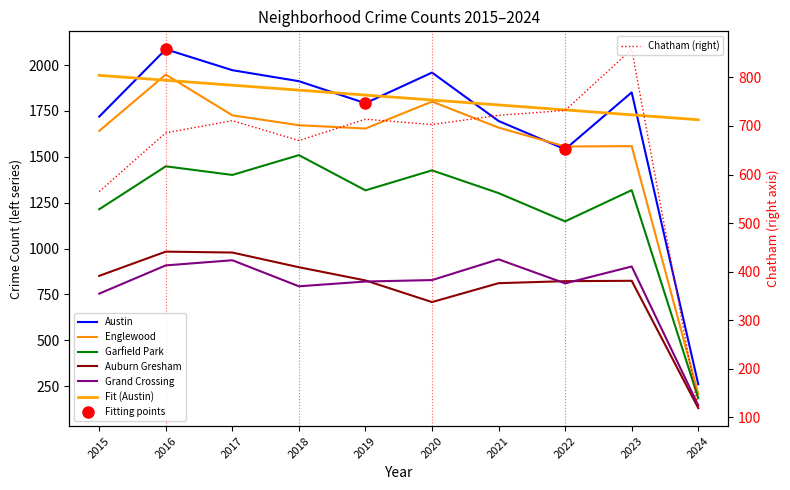

Is this an area chart (filled region under the line)?

No